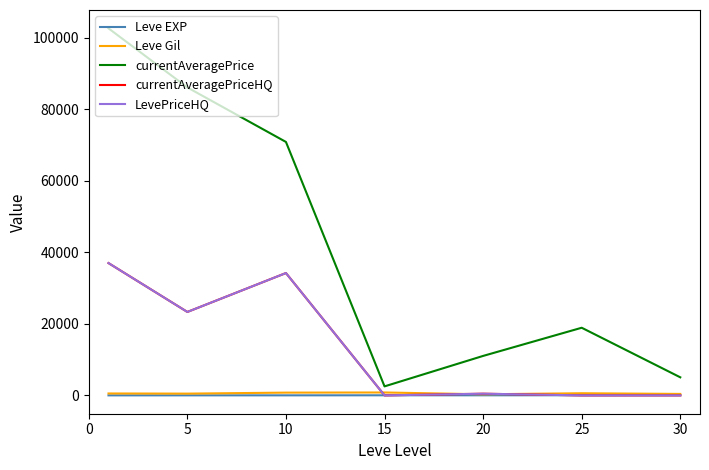

Does the chart have visible grid lines?

No